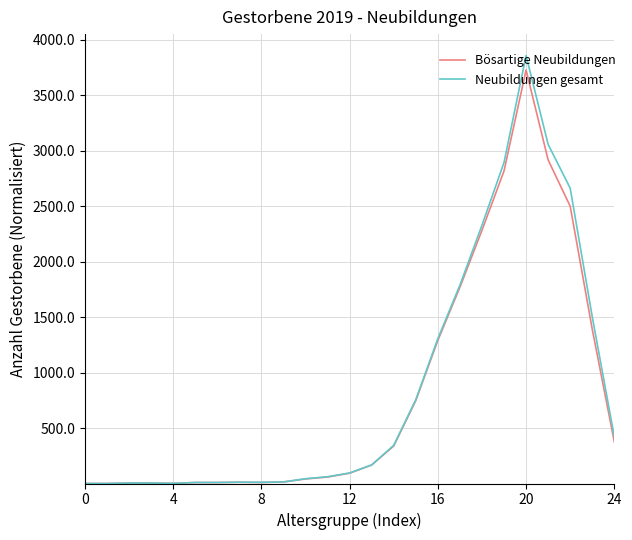

Is this an area chart (filled region under the line)?

No